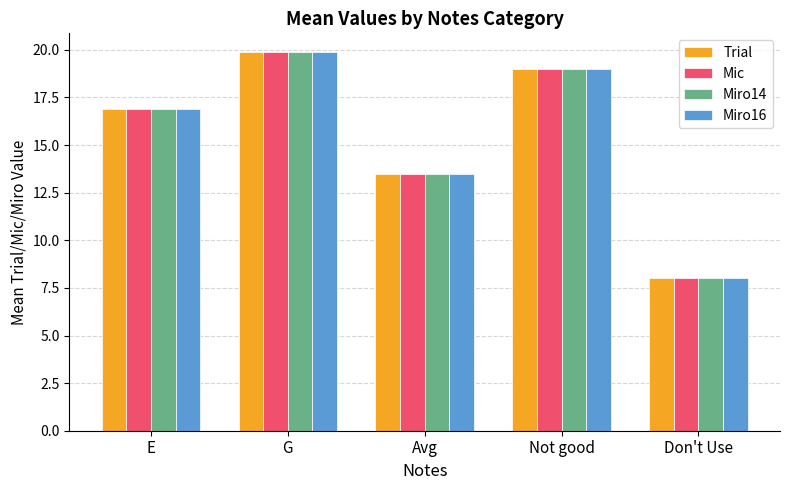

What is the difference between the second highest and second lowest values in the Miro14 series?

5.5